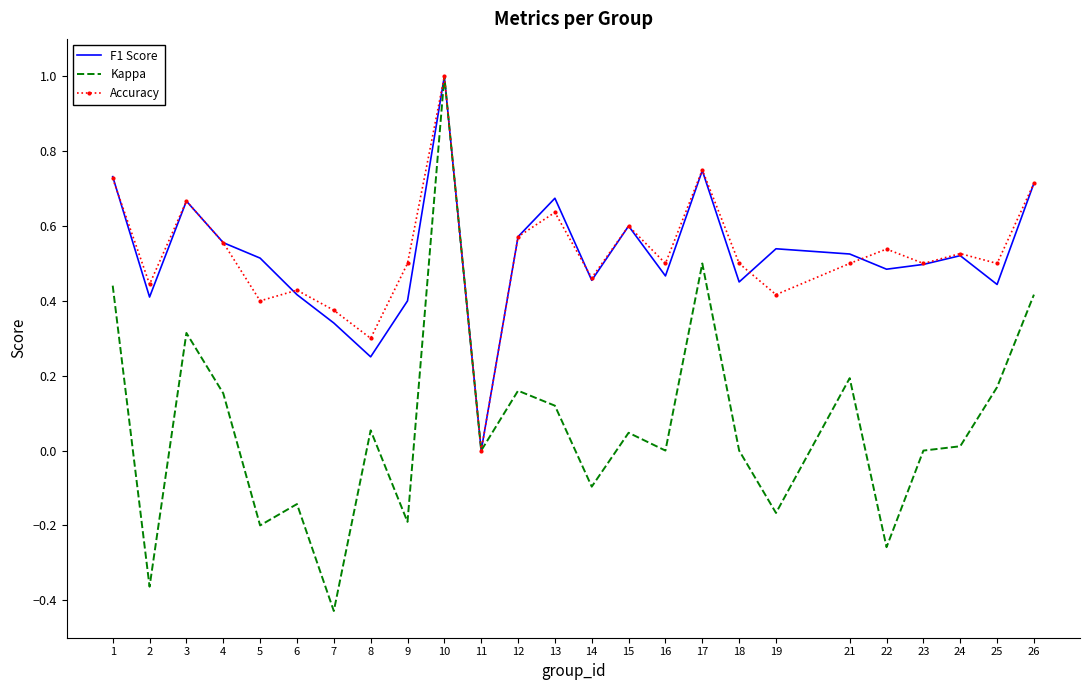

The value of F1 Score at 22 is 0.5. True or false?

True